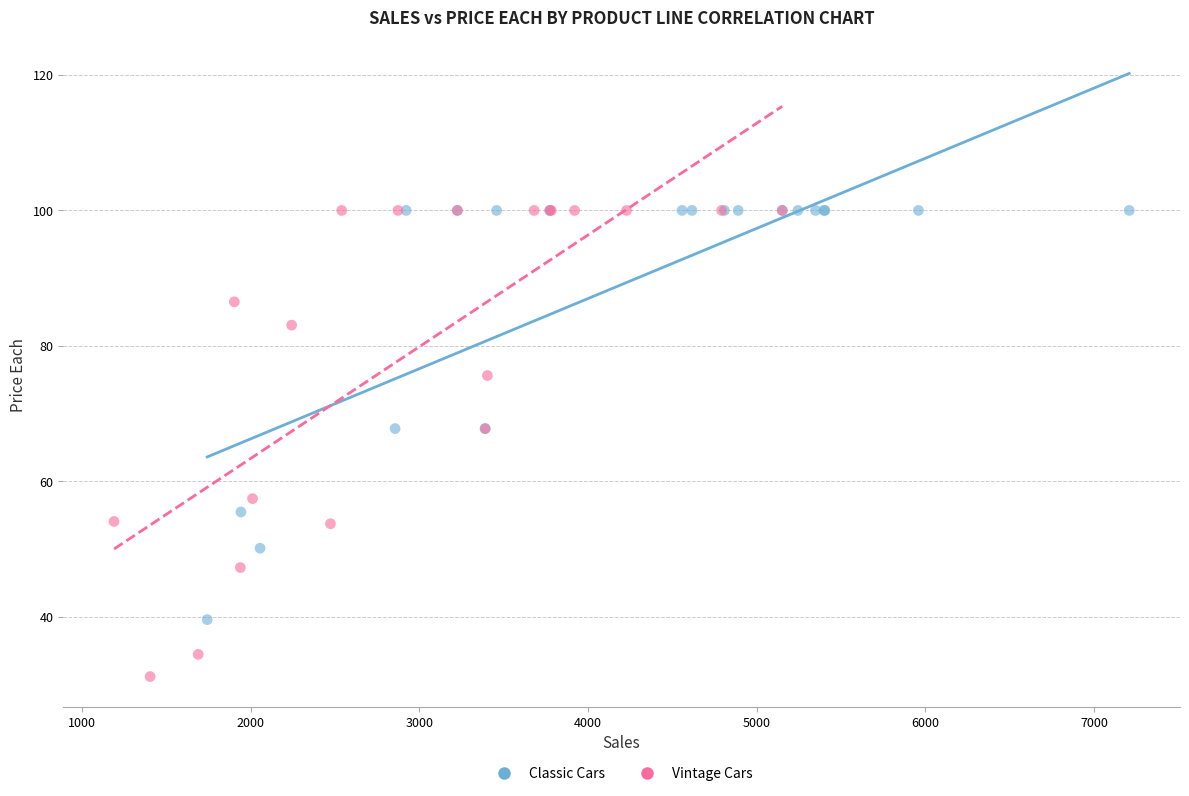

Which series has the largest Y range (max minus min)?

Vintage Cars